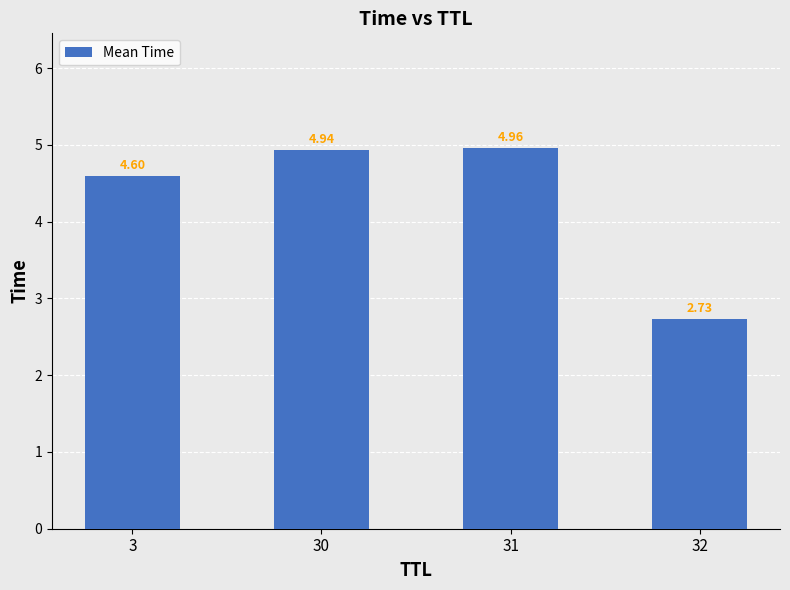

The chart shows a value of 4.6 at 3. True or false?

True